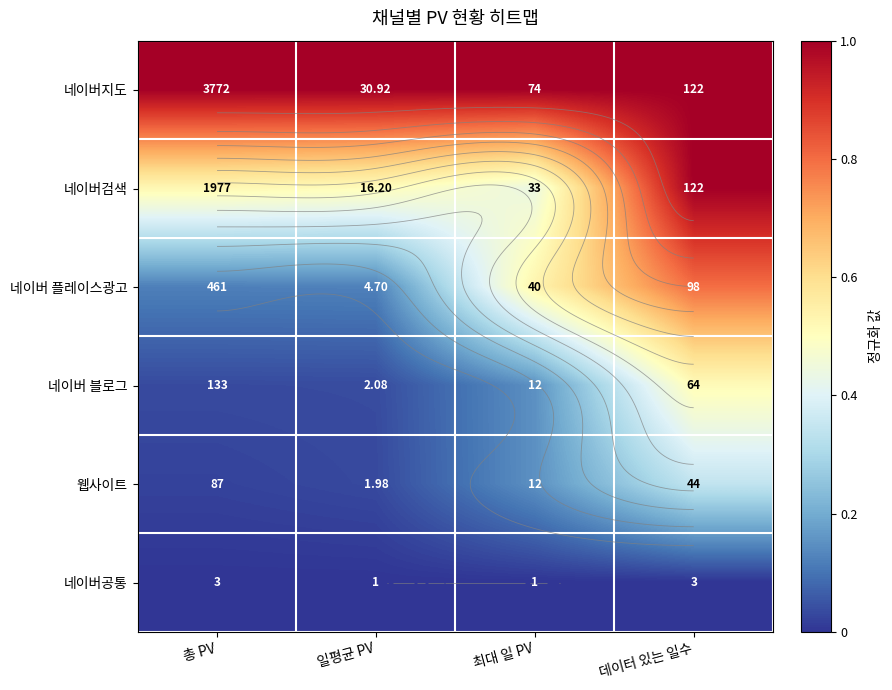

Which series has the largest total across all categories?

네이버지도